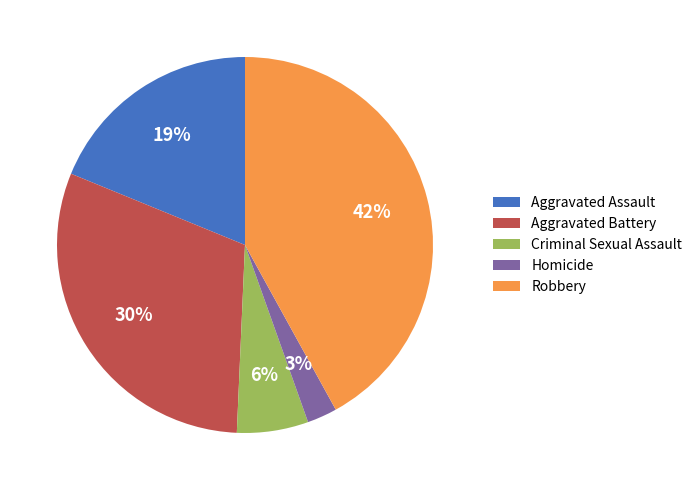

How many slices are in this pie chart?

5